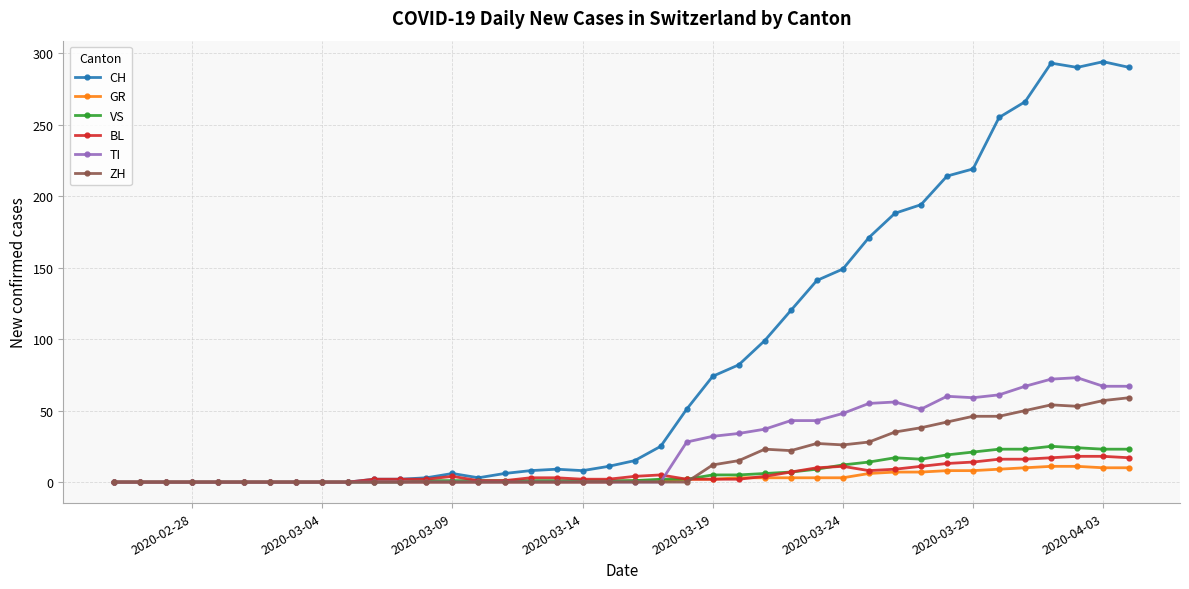

Which series has the widest spread of values?

CH